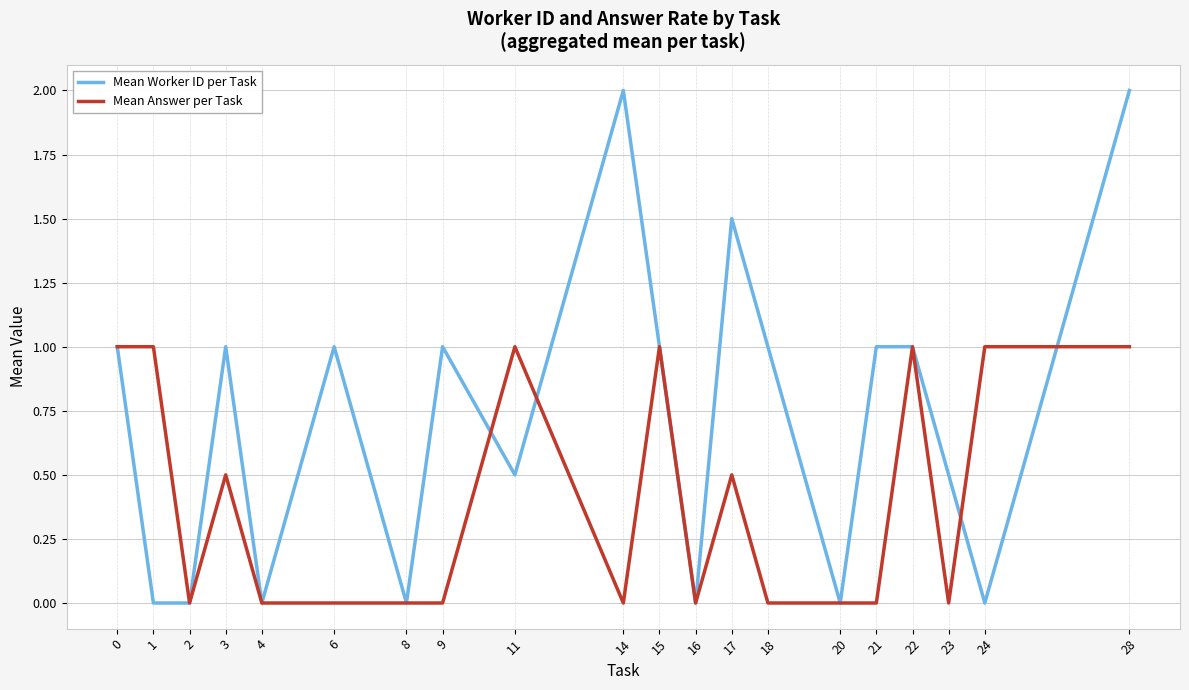

Which series has the widest spread of values?

Mean Worker ID per Task